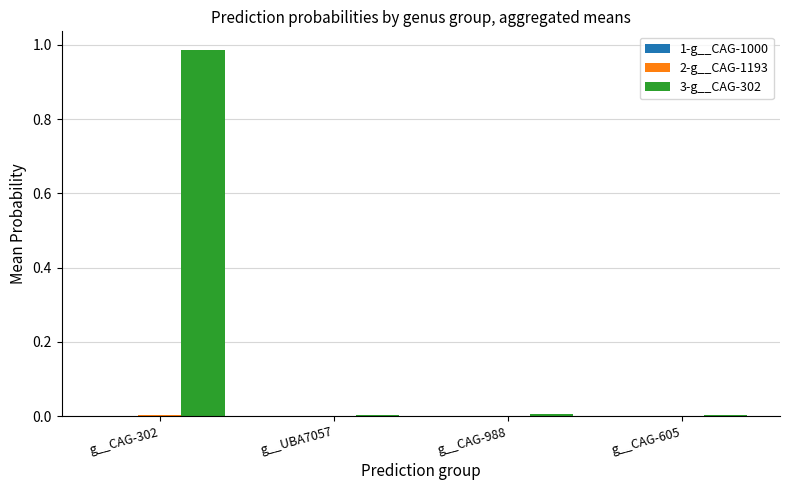

At which category is the sum across all series the highest?

g__CAG-302